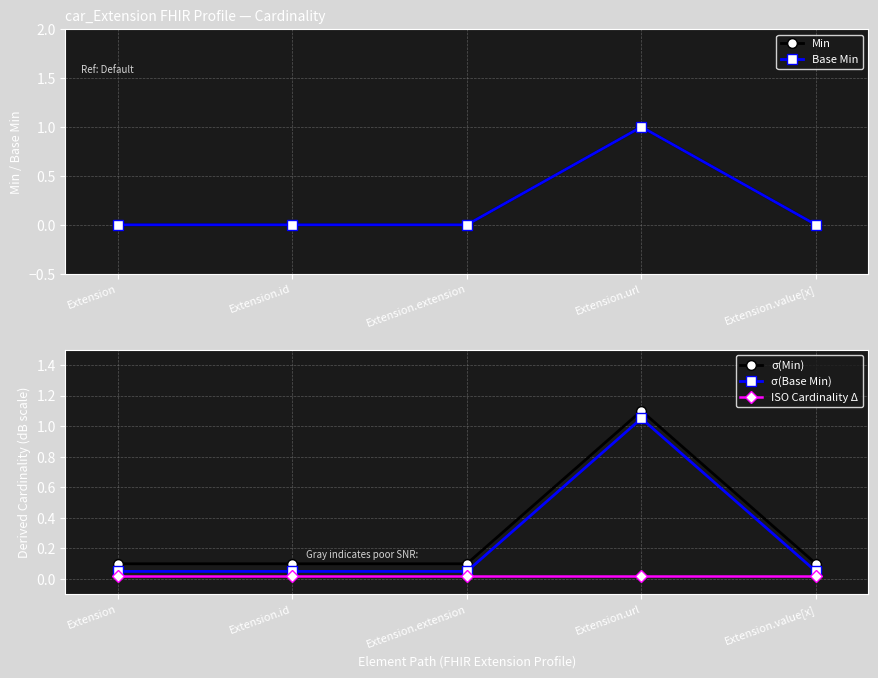

At which category is the sum across all series the highest?

Extension.url